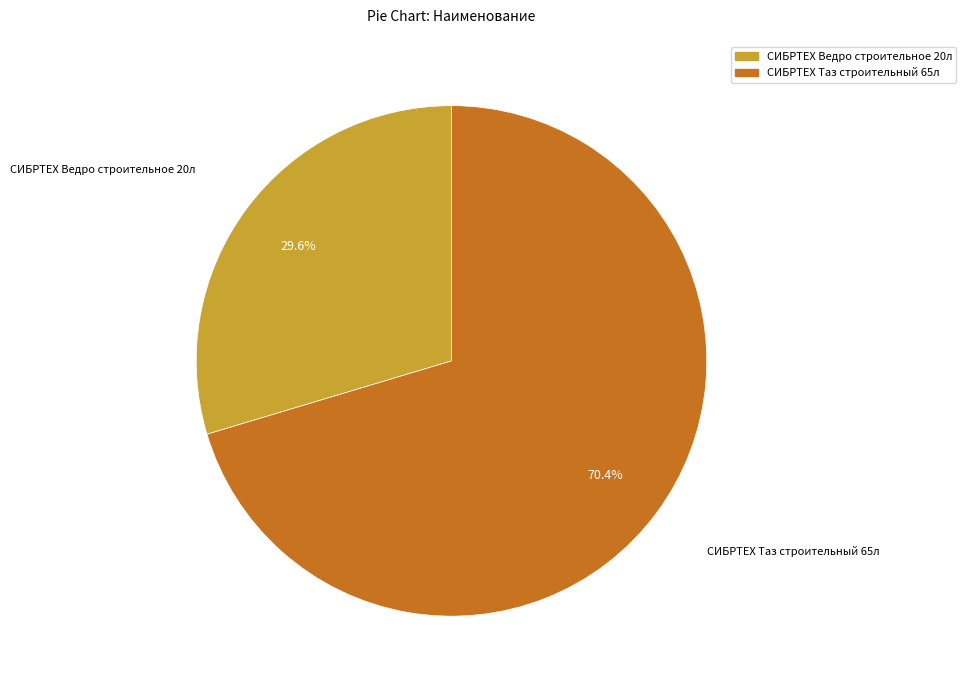

How many slices are in this pie chart?

2